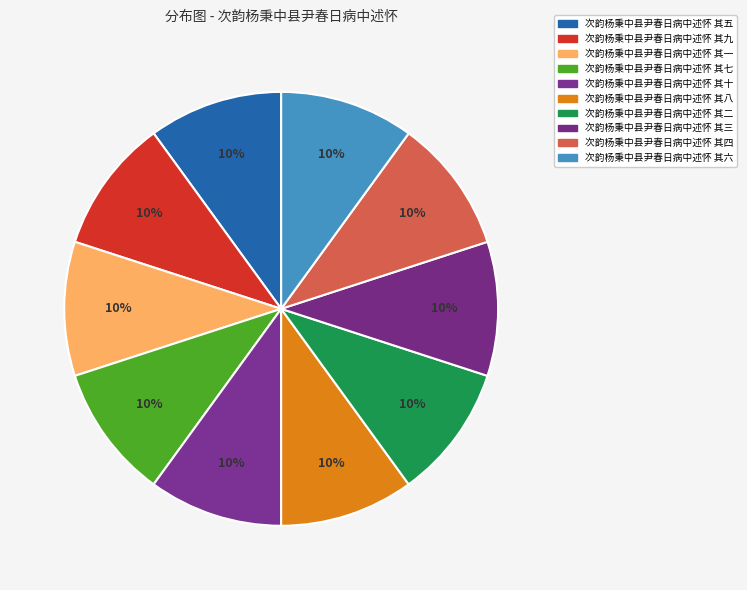

How many slices are in this pie chart?

10